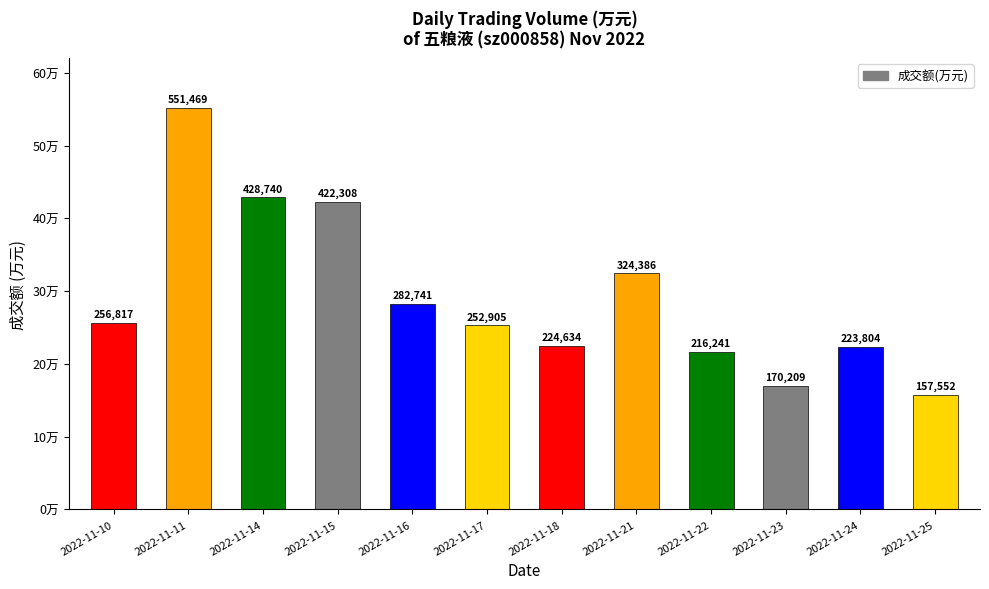

Which label corresponds to the smallest value in the chart?

2022-11-25